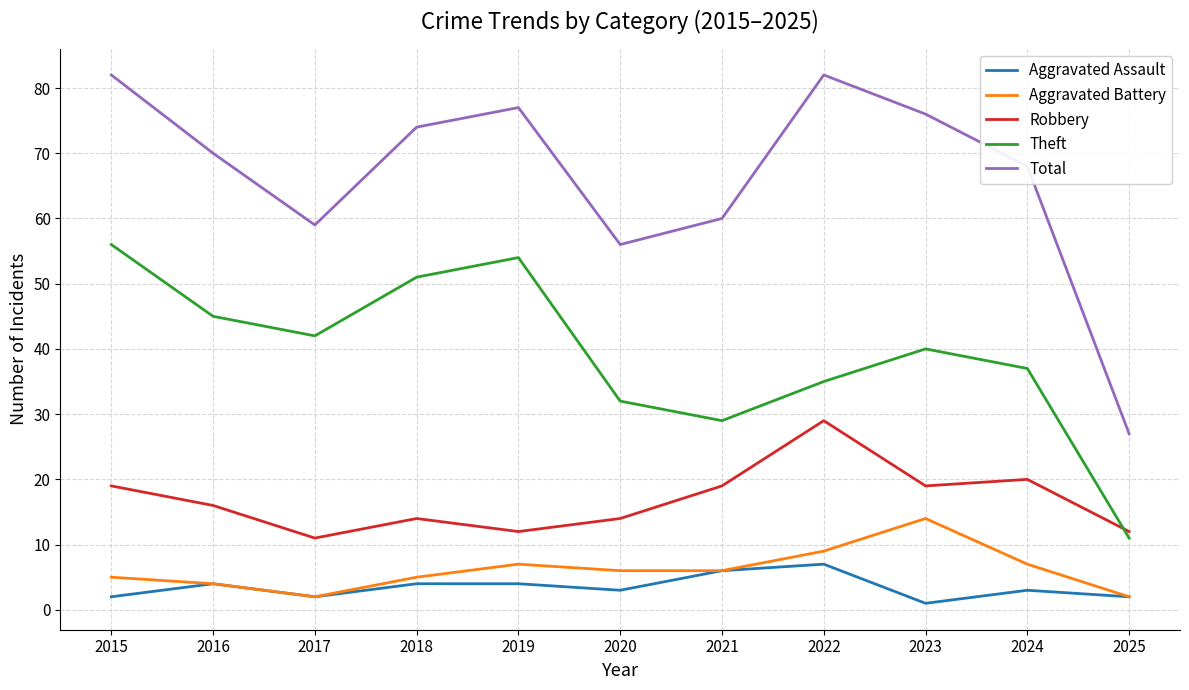

What is the difference between the highest and lowest values at 2018?

70